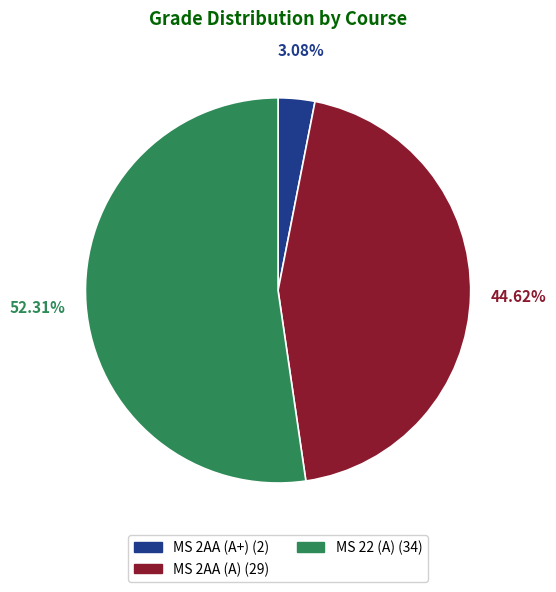

To the nearest percent, what is the difference between the MS 22 (A) and MS 2AA (A+) slice percentages?

49%